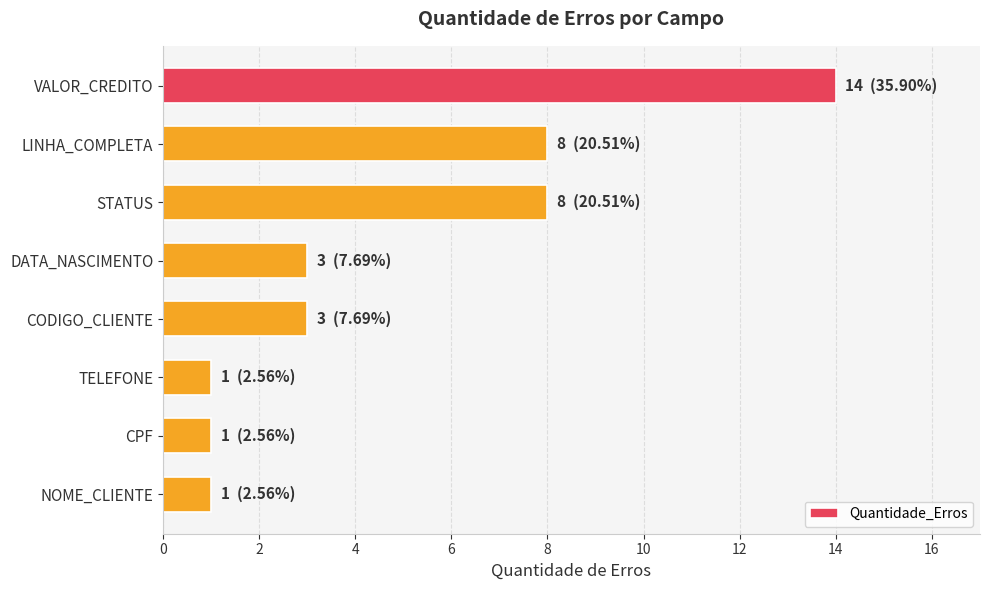

What is the change in value from VALOR_CREDITO to NOME_CLIENTE?

-13